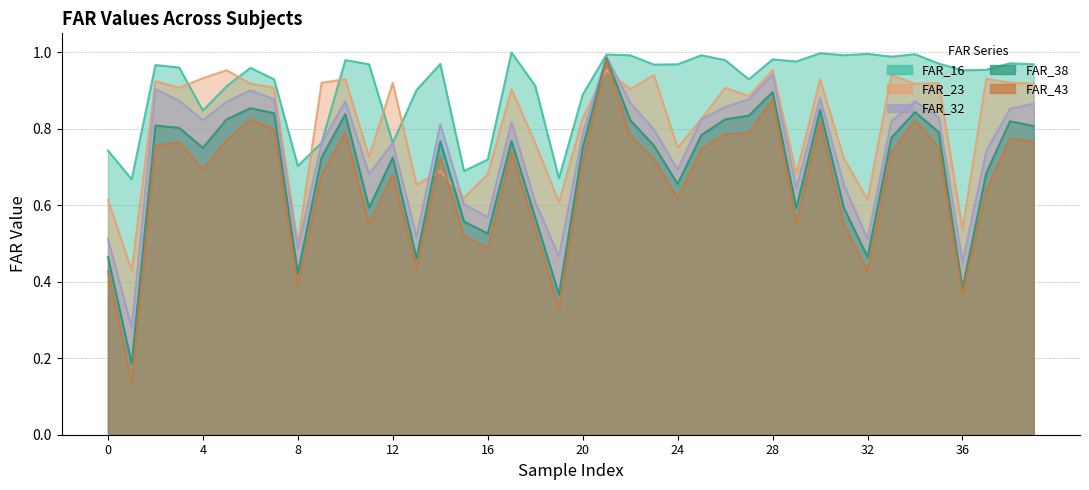

Is it true that FAR_23 equals 0.9 at 26?

True